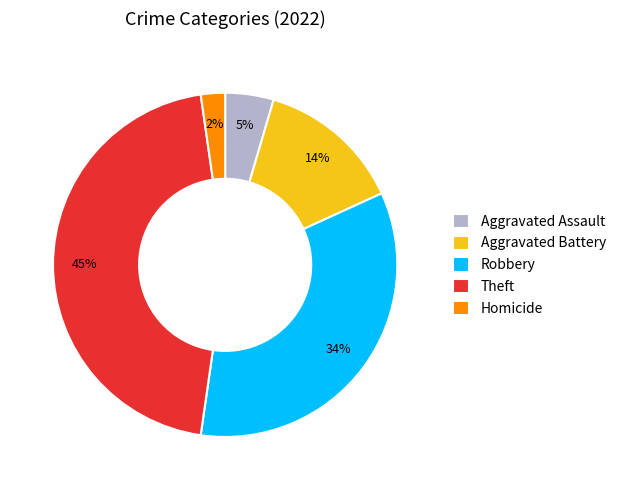

What is the smallest slice in the pie chart?

Homicide